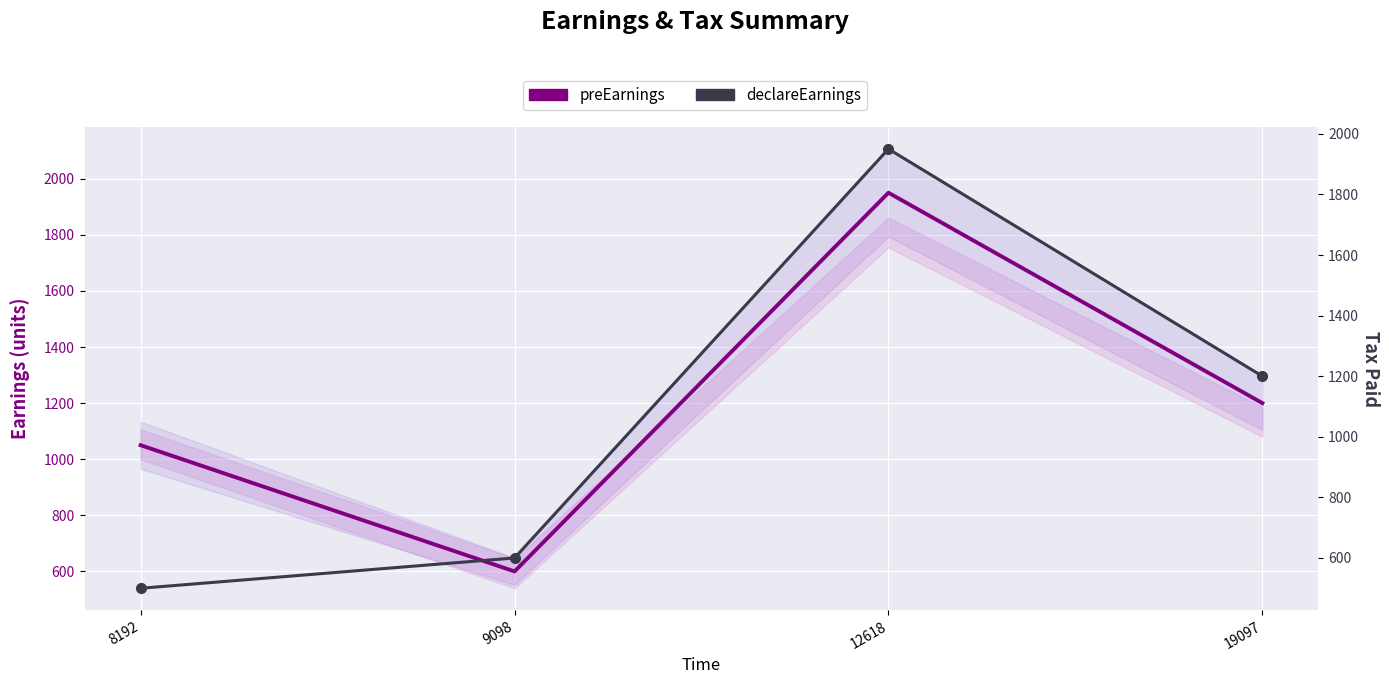

The declareEarnings series shows 3307 at 12618. True or false?

False